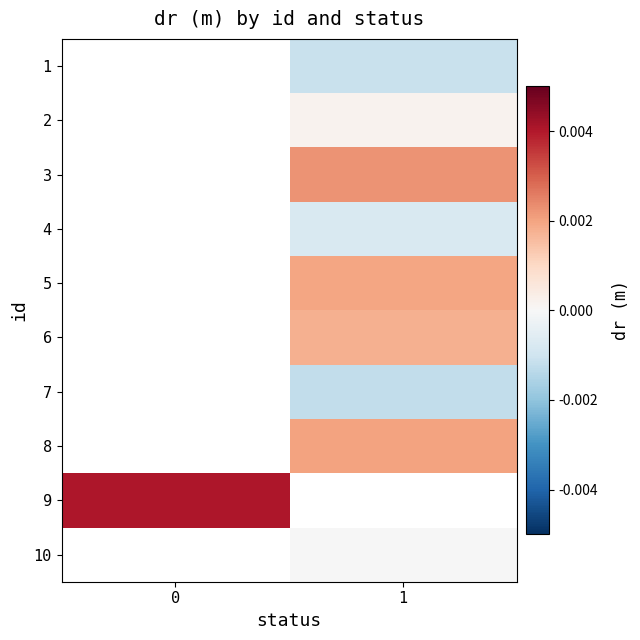

Is it true that 9 equals 0.0 at 0?

False